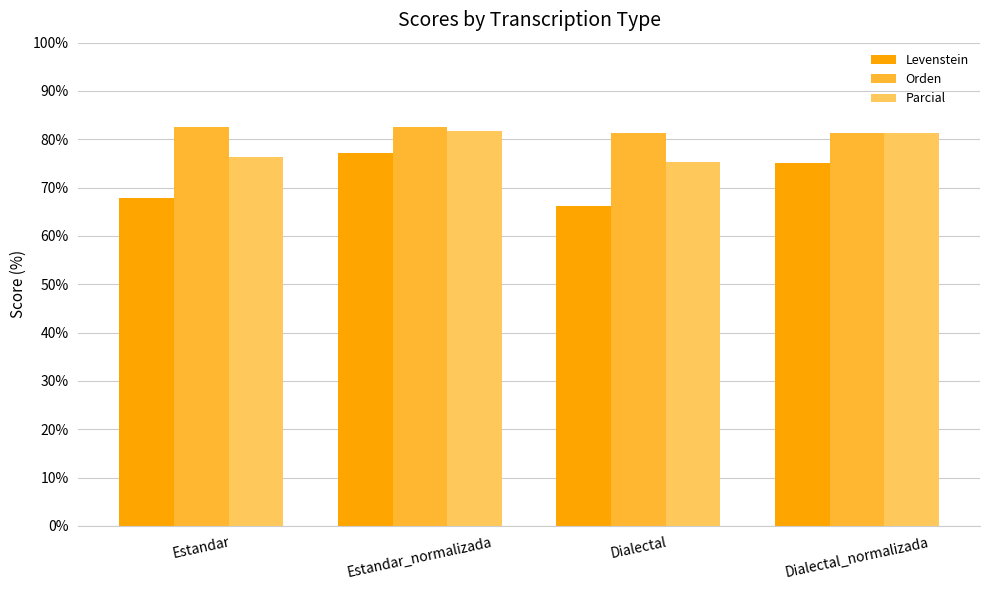

List the series in order of their overall mean, lowest first.

Levenstein, Parcial, Orden